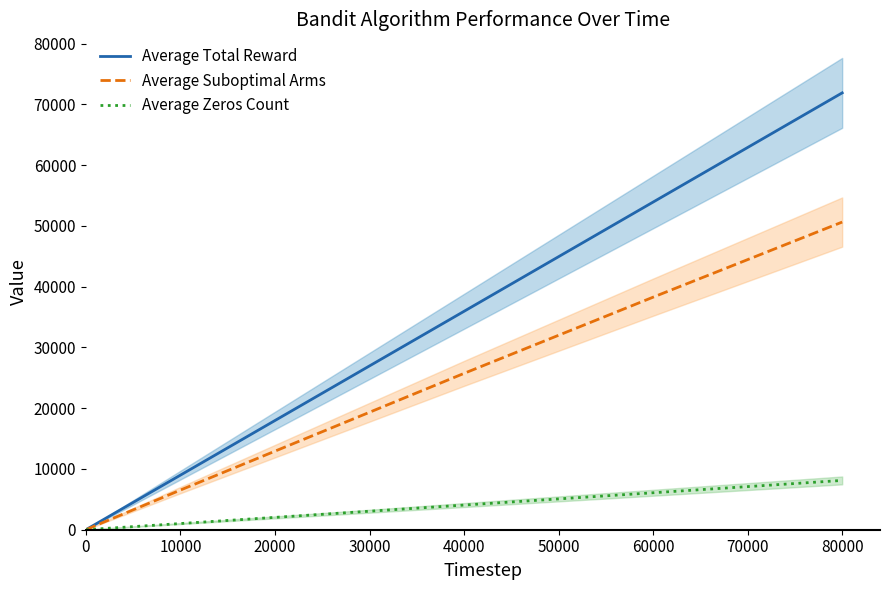

Reading left to right, list all the values displayed in this chart.

Average Total Reward: 1.8	2.8	89.8	179.3	1795.1	8984.7	17969.5	35941.1	53918.2	71887.6
Average Suboptimal Arms: 1.0	2.0	66.5	132.3	1319.4	6526.3	12927.8	25727.8	38269.0	50628.1
Average Zeros Count: 0.2	0.2	10.2	20.6	204.9	1015.3	2030.5	4058.9	6081.8	8112.4